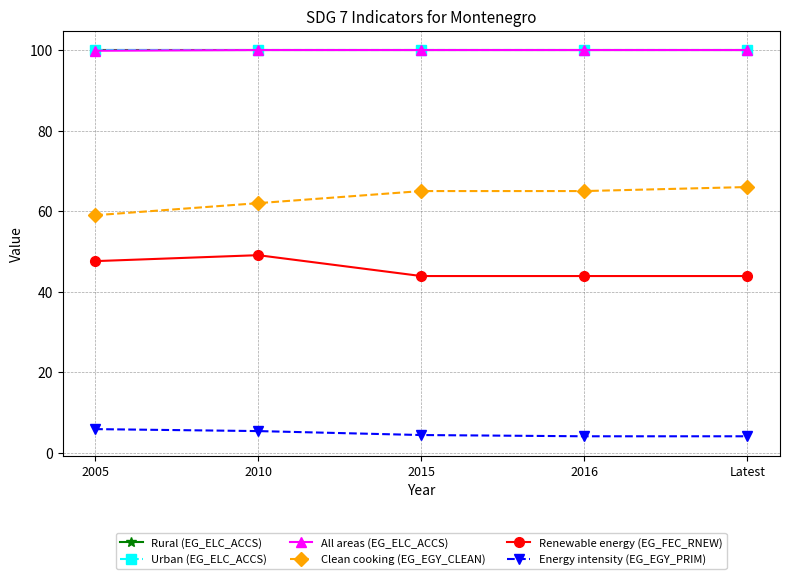

True or false: Clean cooking (EG_EGY_CLEAN) and Rural (EG_ELC_ACCS) cross at least once.

False